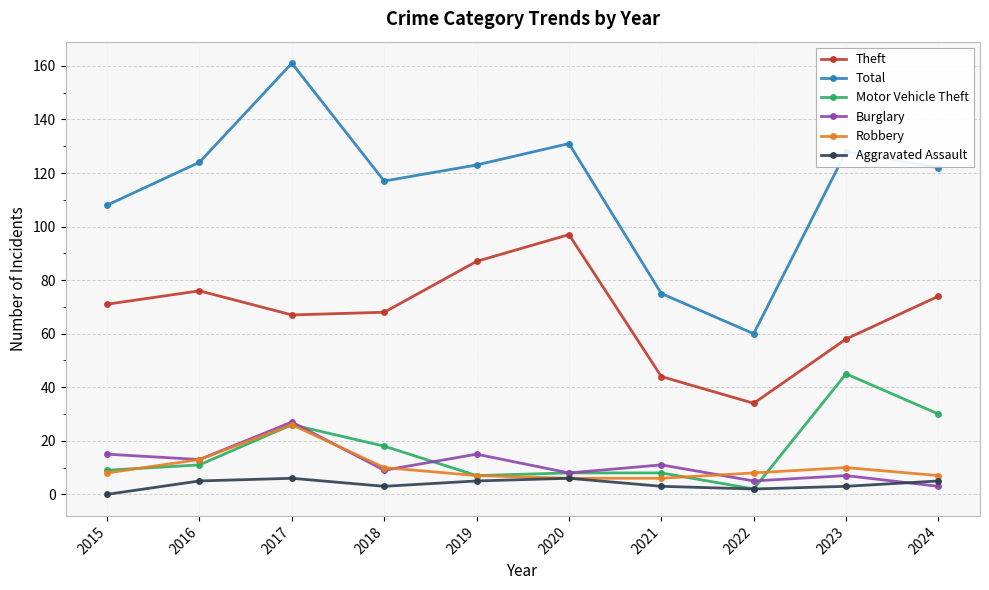

What is the approximate value of Robbery at 2020?

6